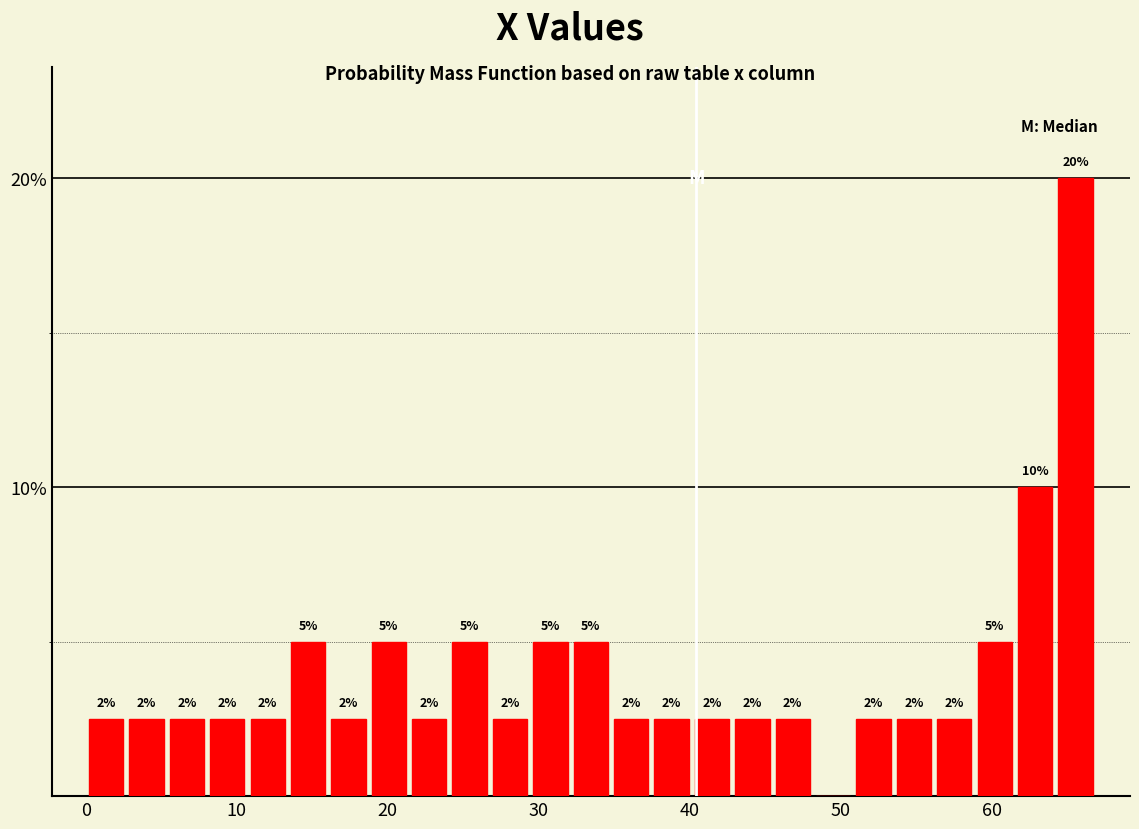

Read against the x-axis, roughly where is the centre of the tallest bar?

66